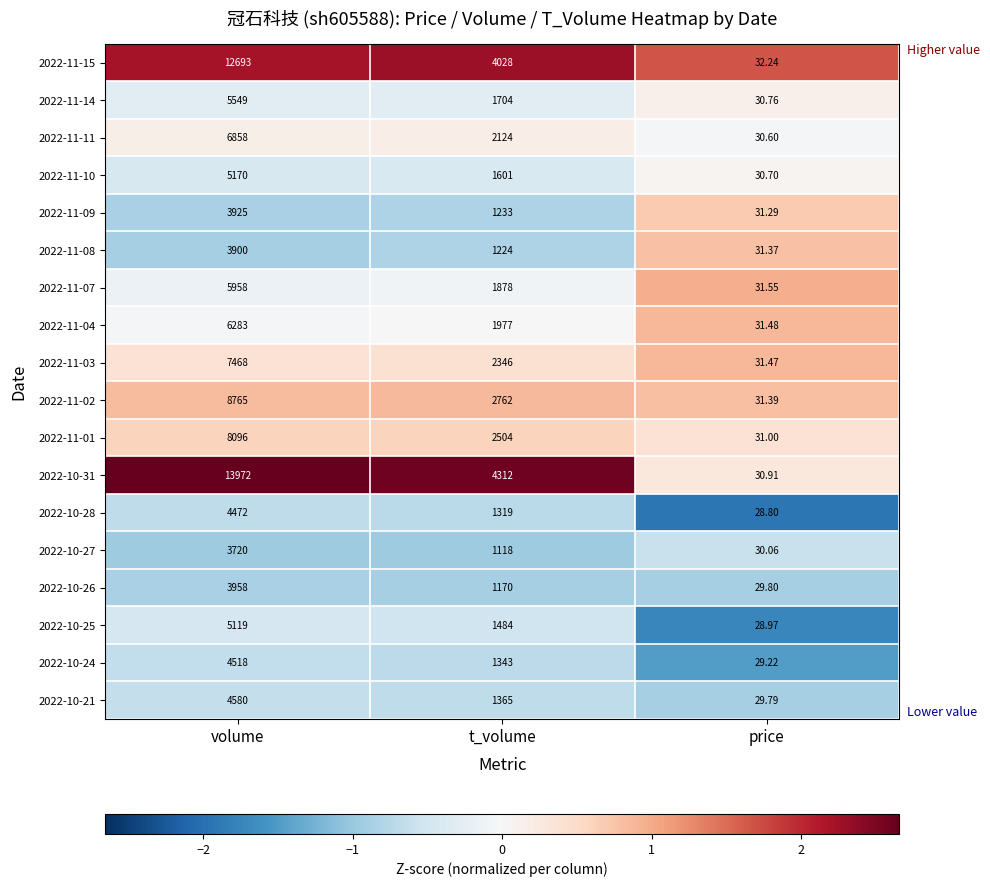

How many categories are shown in the chart?

3